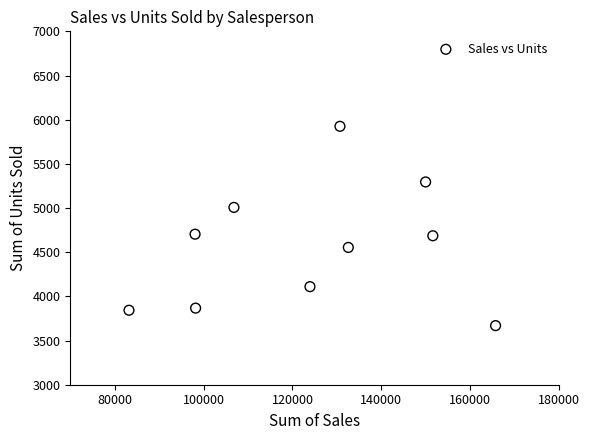

What is the range of Y values (max minus min)?

2256